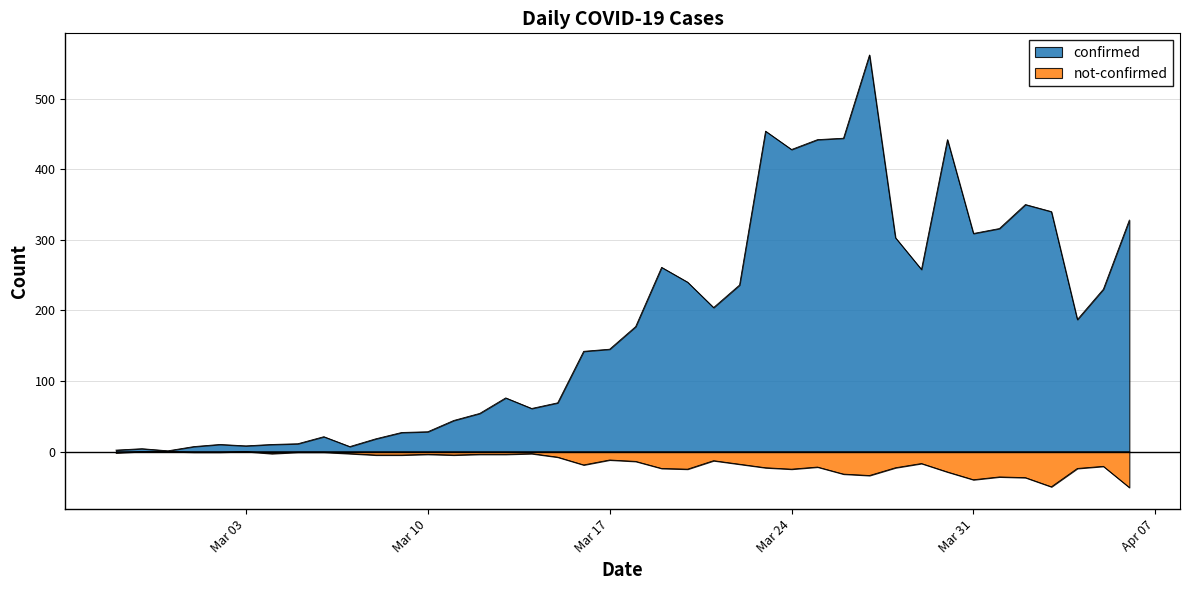

What is the maximum value for confirmed?

562